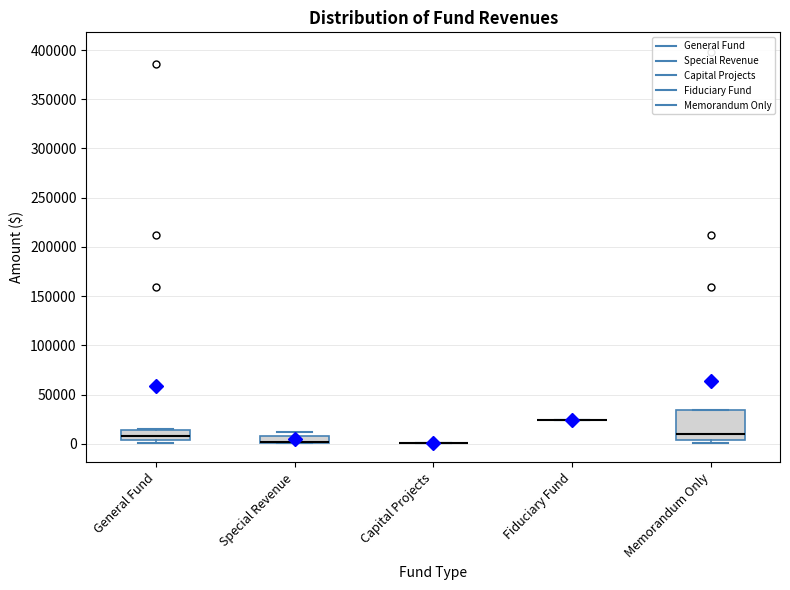

Which box is the tallest, from its lower edge to its upper edge?

Memorandum Only